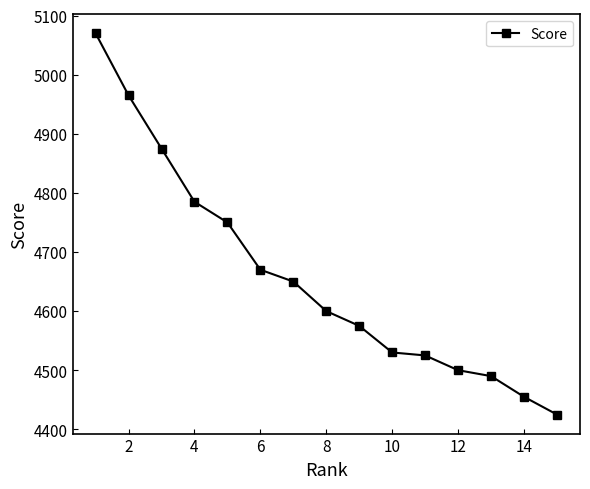

What is the difference between the maximum and minimum values?

645